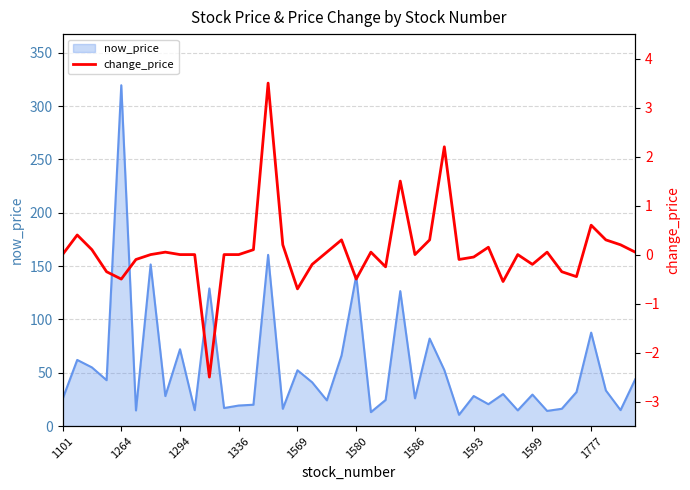

What is the lowest value of the now_price series?

10.6